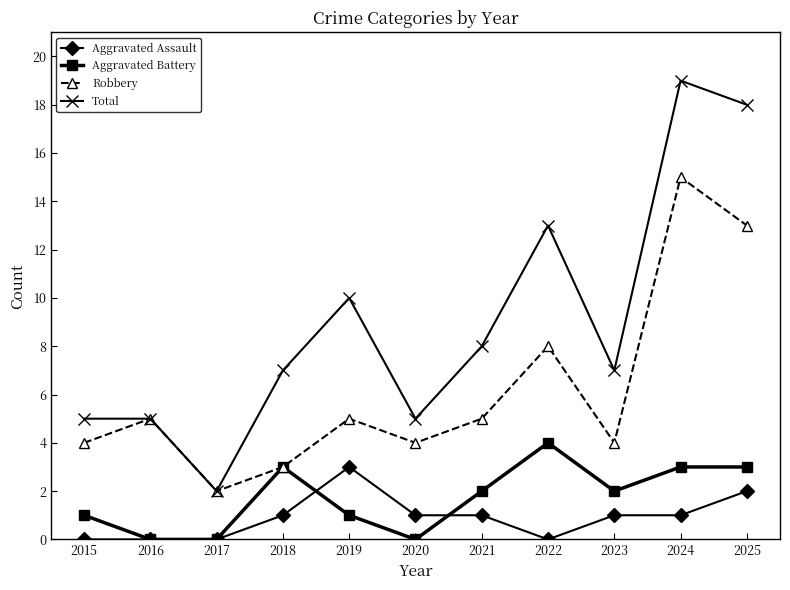

What is the total value across all series at 2023?

14